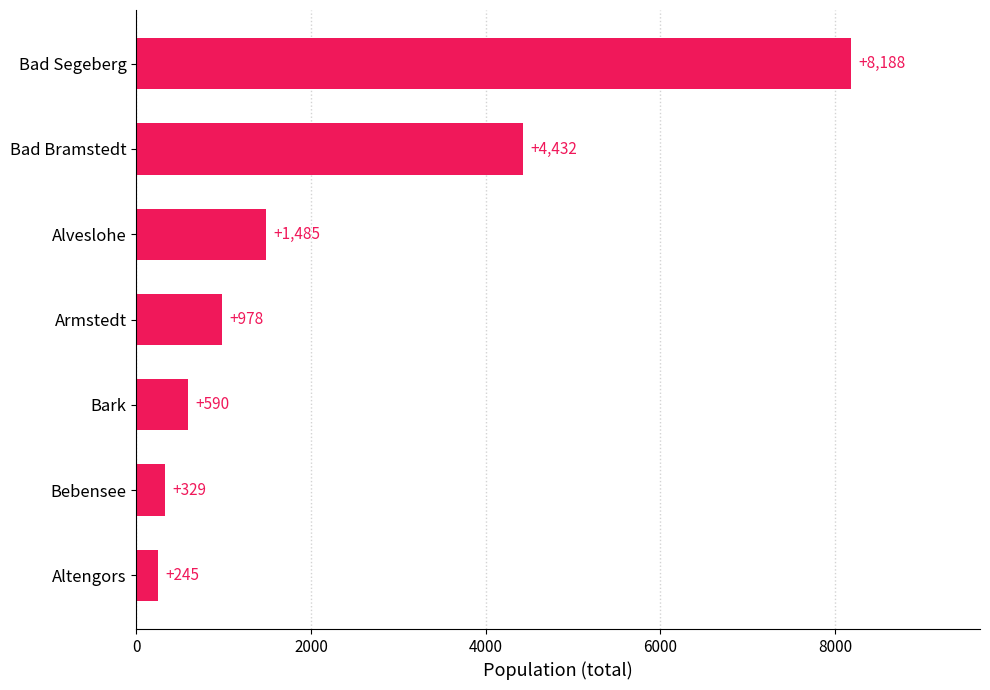

What is the change in value from Bark to Armstedt?

+388